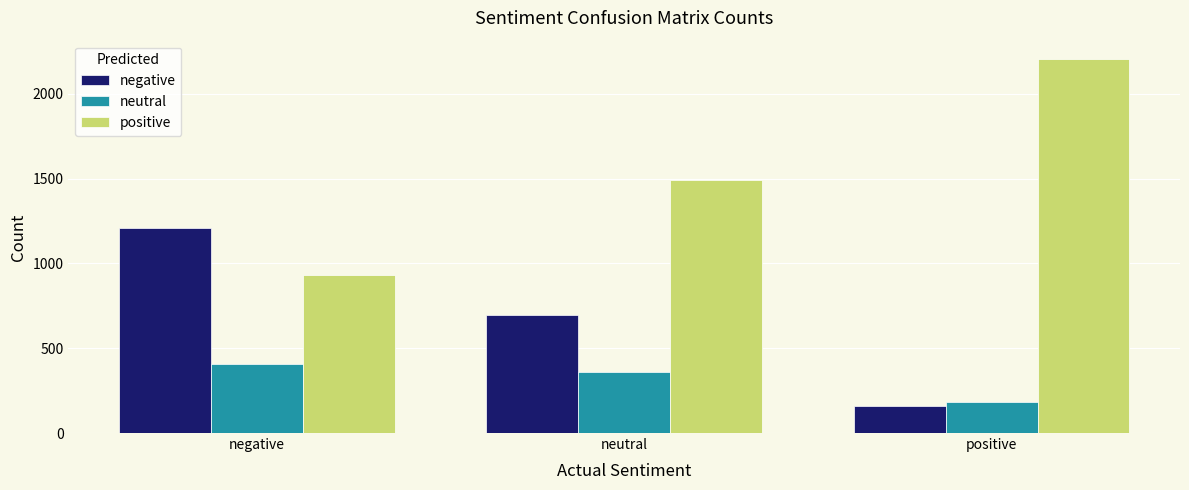

The value of positive at positive is 2204. True or false?

True